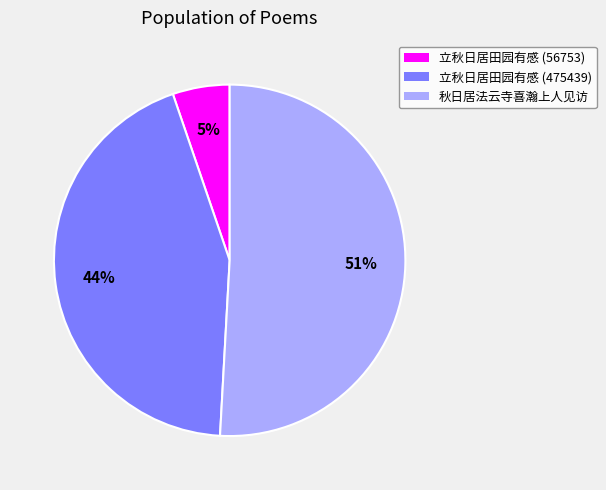

Rank the categories by value from highest to lowest.

秋日居法云寺喜瀚上人见访, 立秋日居田园有感 (475439), 立秋日居田园有感 (56753)